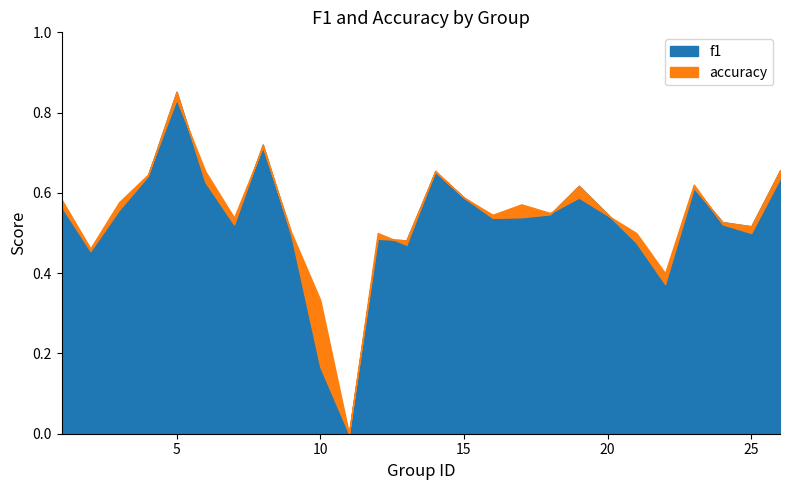

Does the chart display data point markers on the line(s)?

No